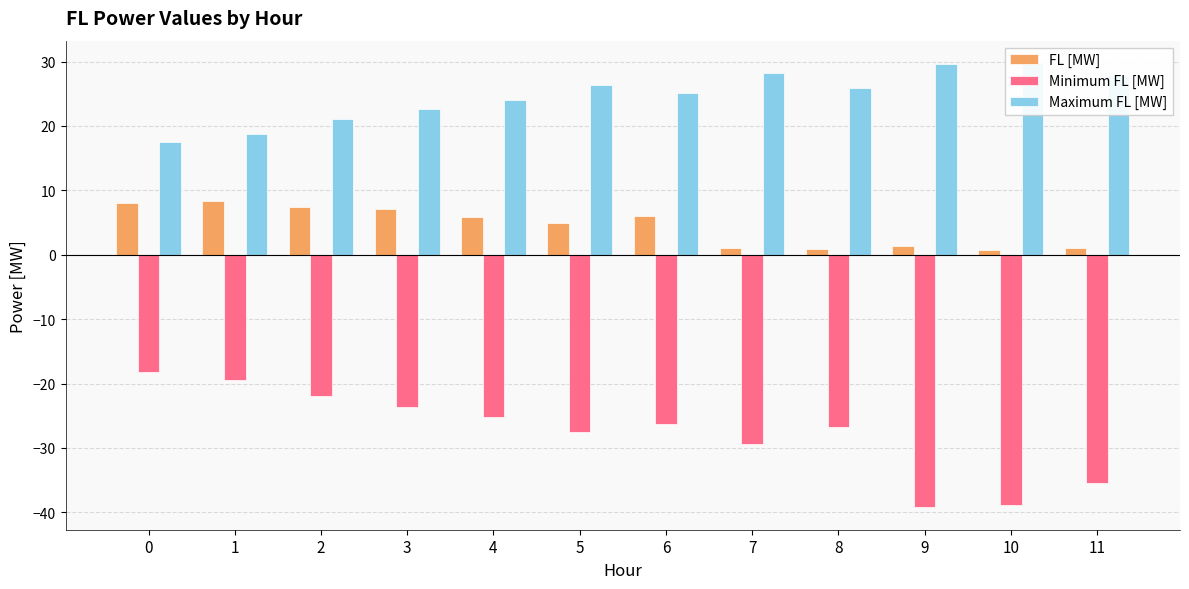

Where is Minimum FL [MW] nearest to the value -28?

5